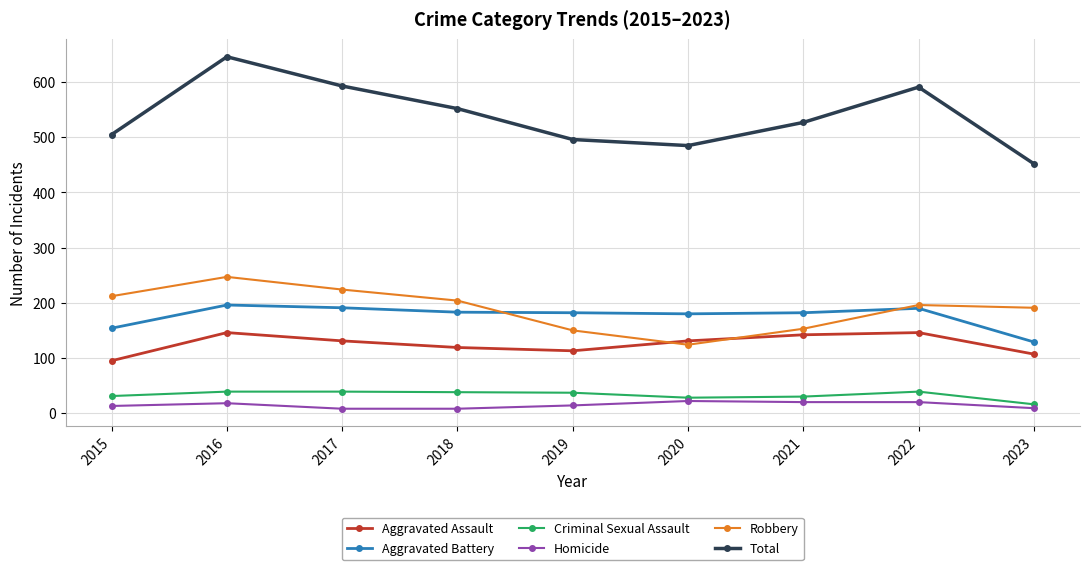

True or false: Robbery has more than 2 points higher than both neighbors.

False